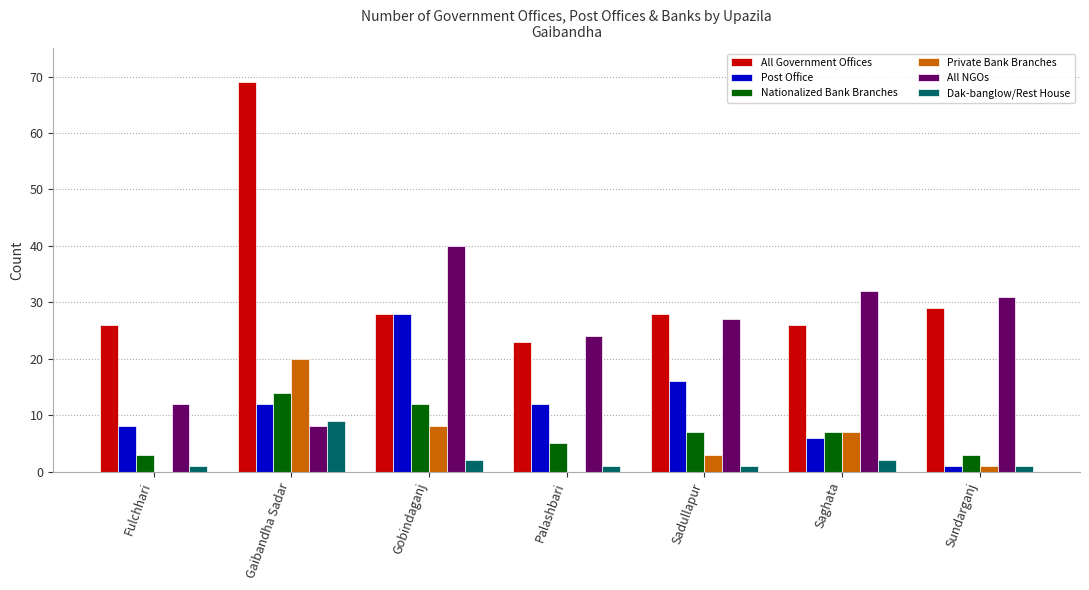

Reading left to right, list all the values displayed in this chart.

All Government Offices: 26	69	28	23	28	26	29
Post Office: 8	12	28	12	16	6	1
Nationalized Bank Branches: 3	14	12	5	7	7	3
Private Bank Branches: 0	20	8	0	3	7	1
All NGOs: 12	8	40	24	27	32	31
Dak-banglow/Rest House: 1	9	2	1	1	2	1